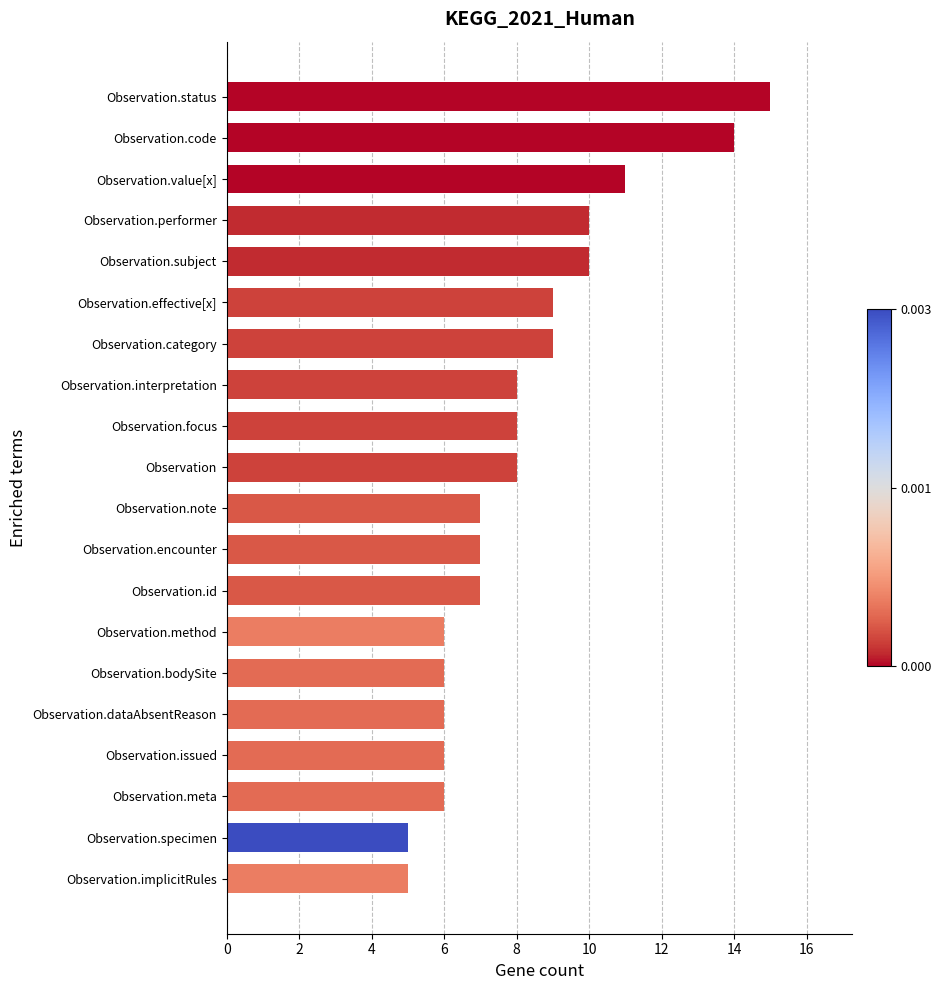

Which has a higher value, Observation.category or Observation.issued?

Observation.category